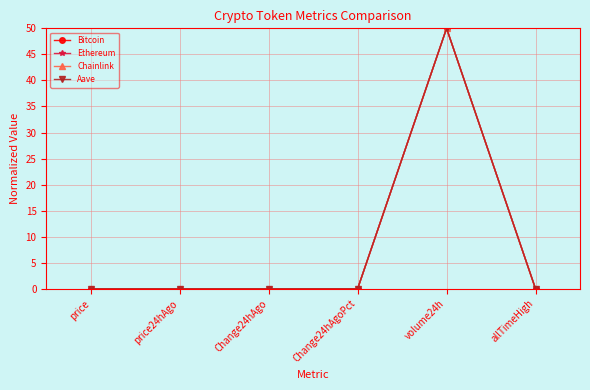

The Chainlink series shows 84.8 at volume24h. True or false?

False